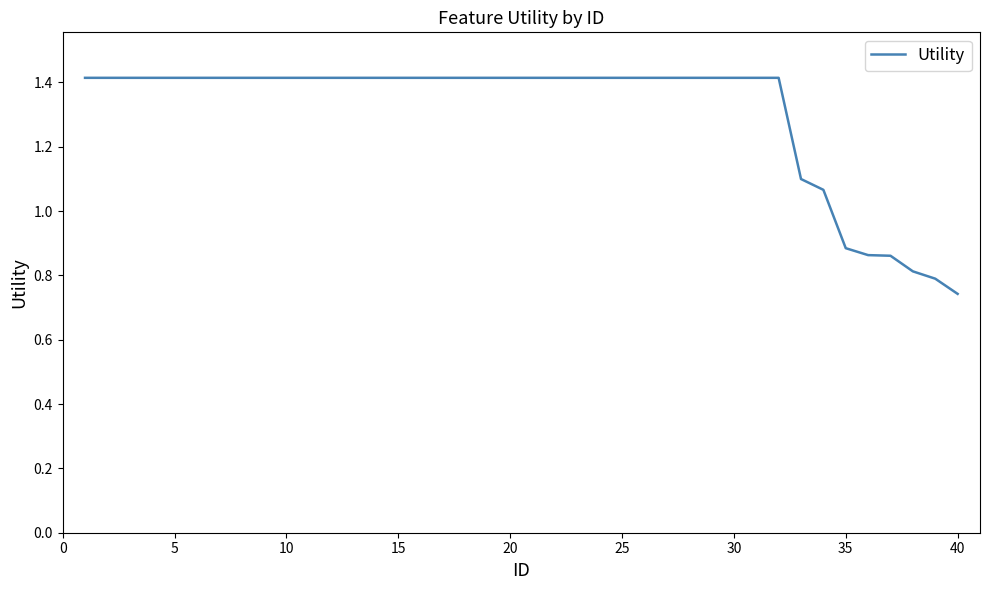

What is the greatest value displayed?

1.4